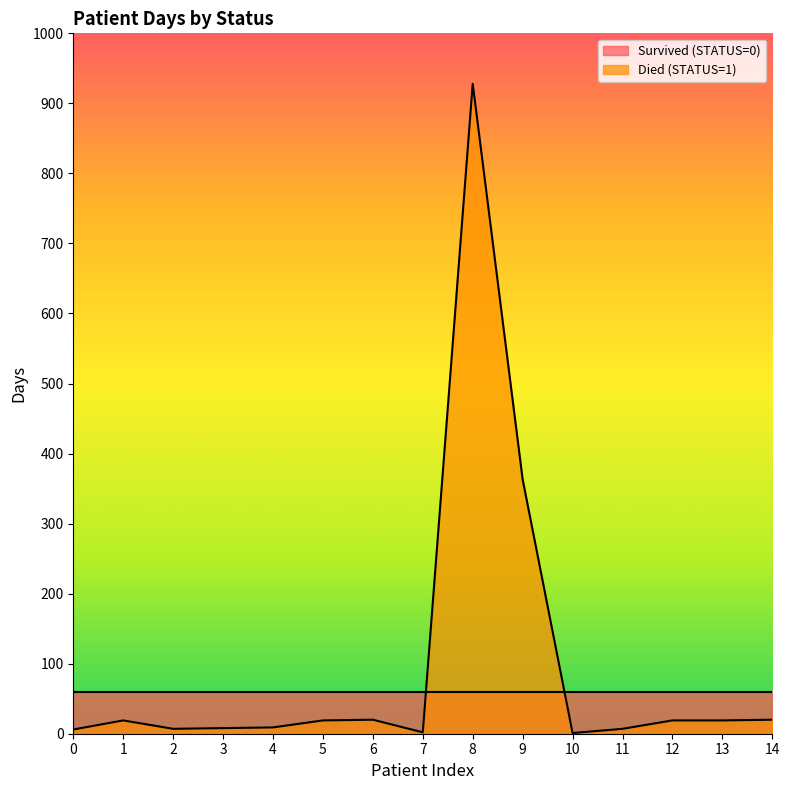

True or false: the data shows 2 at 7.

True